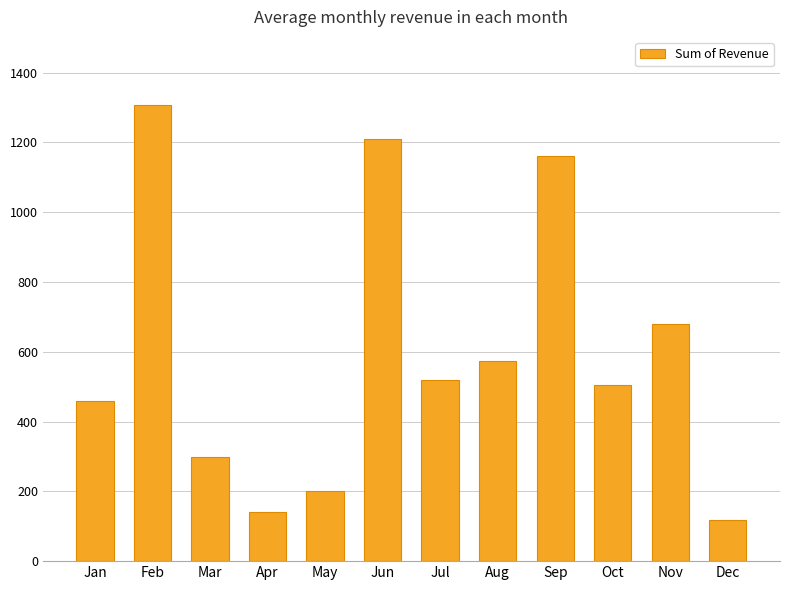

What is the value of the 11th bar from the left?

678.4